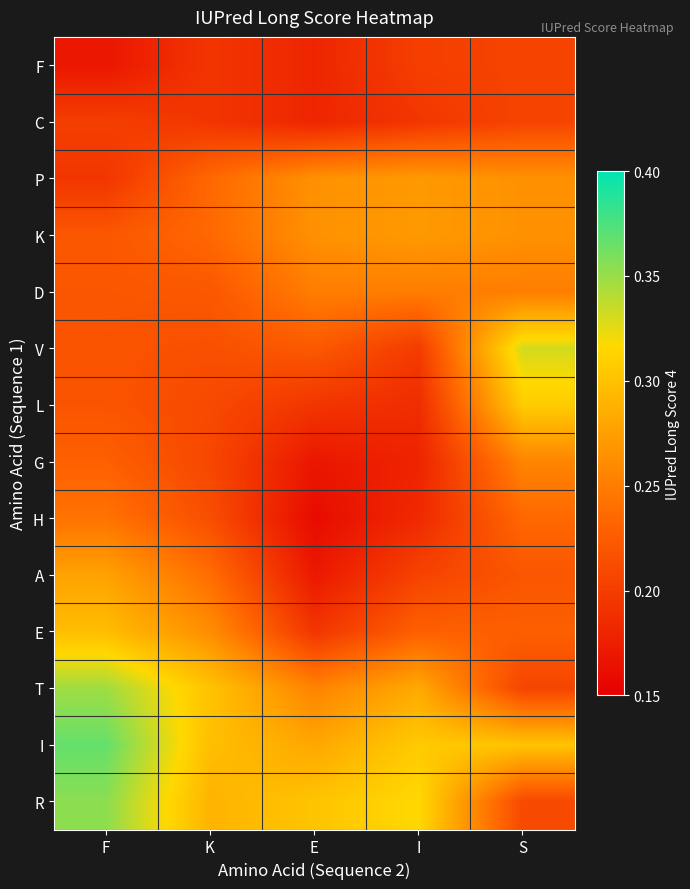

What is the spread (max minus min) of values at I?

0.1